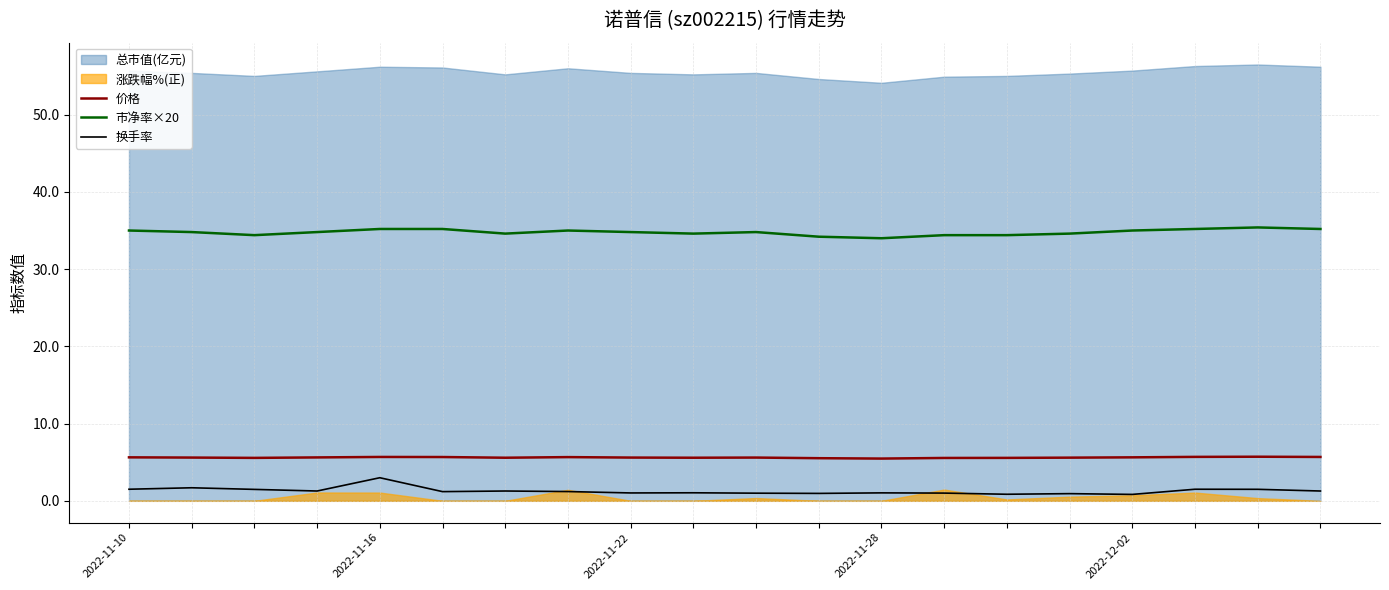

What is the minimum value for 市净率×20?

34.0